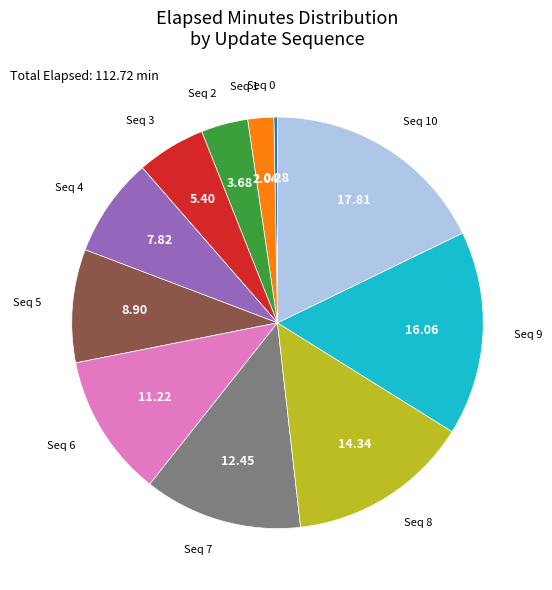

Which slice is the largest?

Seq 10